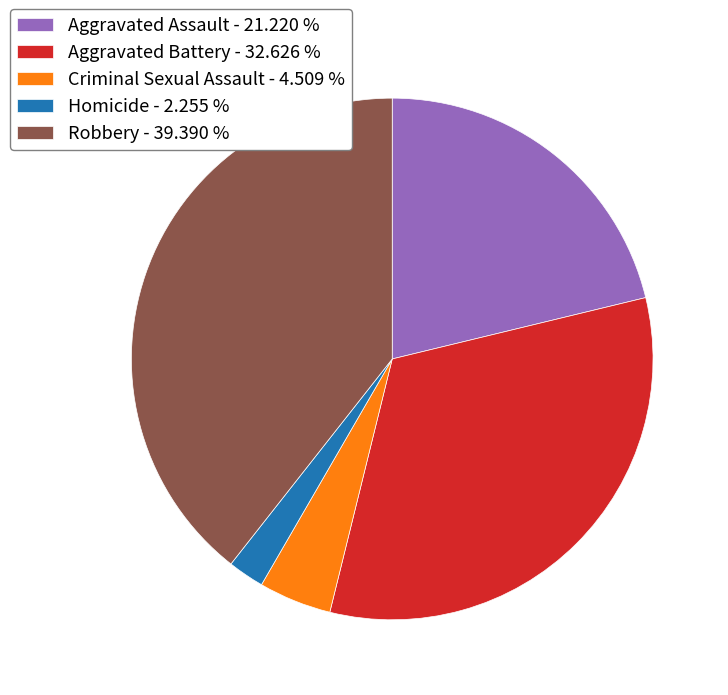

The Robbery slice represents 39% of the pie. True or false?

True